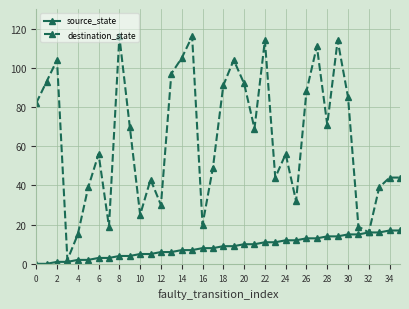

How many lines are shown in the chart?

2